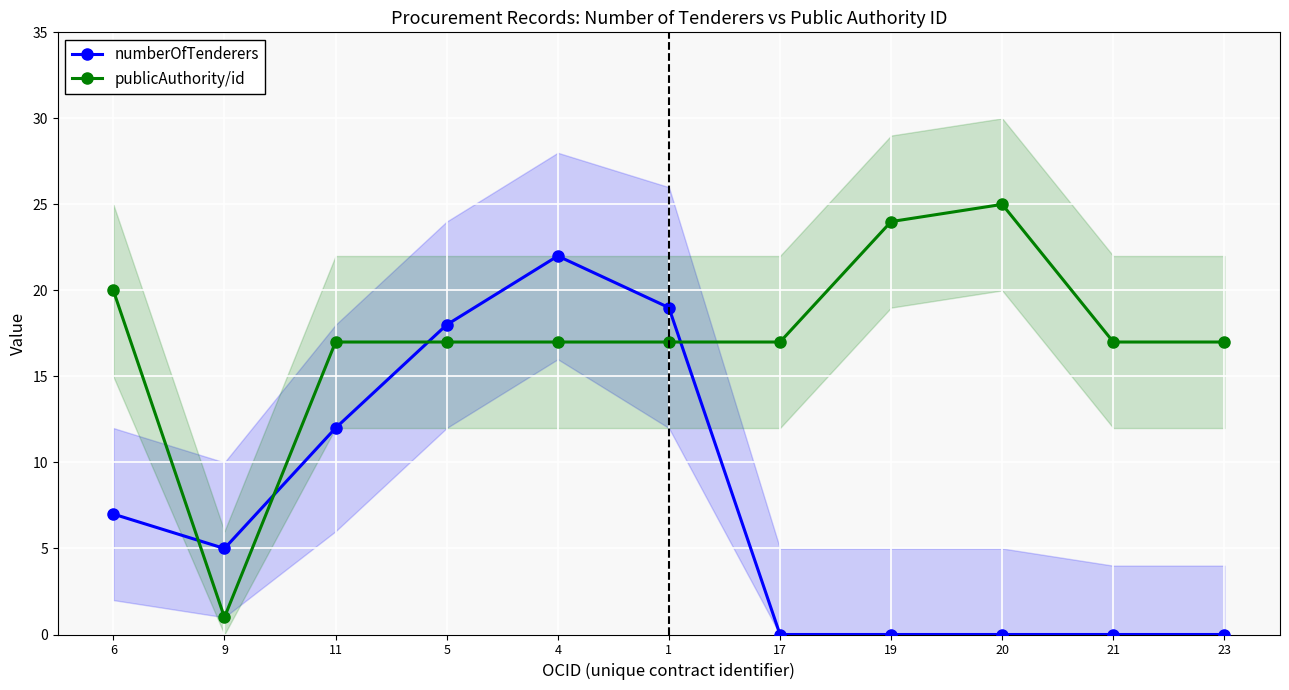

Where is the first local minimum for numberOfTenderers?

9